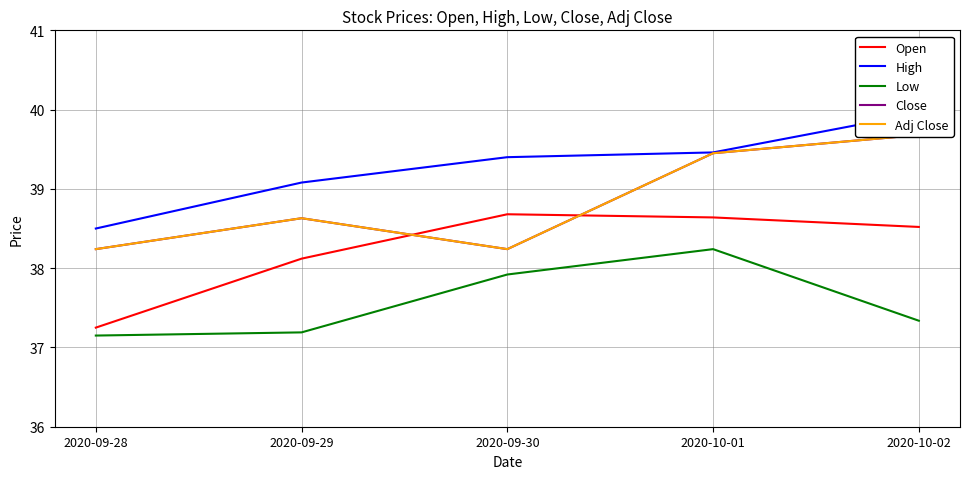

Reading right to left, what are all the values shown in this chart?

Open: 38.5	38.6	38.7	38.1	37.2
High: 40.0	39.5	39.4	39.1	38.5
Low: 37.3	38.2	37.9	37.2	37.2
Close: 39.7	39.5	38.2	38.6	38.2
Adj Close: 39.7	39.5	38.2	38.6	38.2